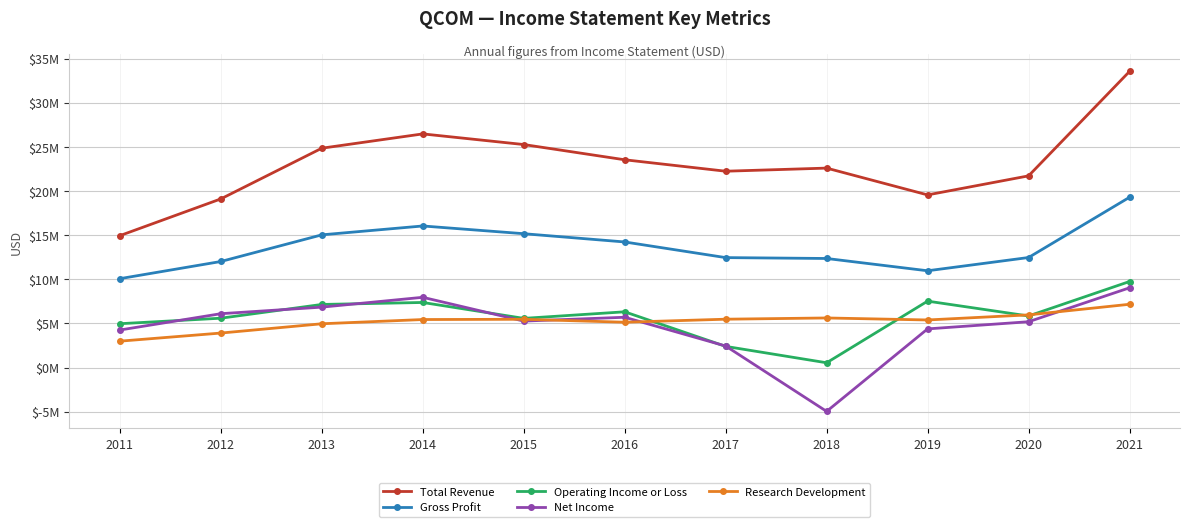

True or false: Research Development and Gross Profit intersect in this chart.

False